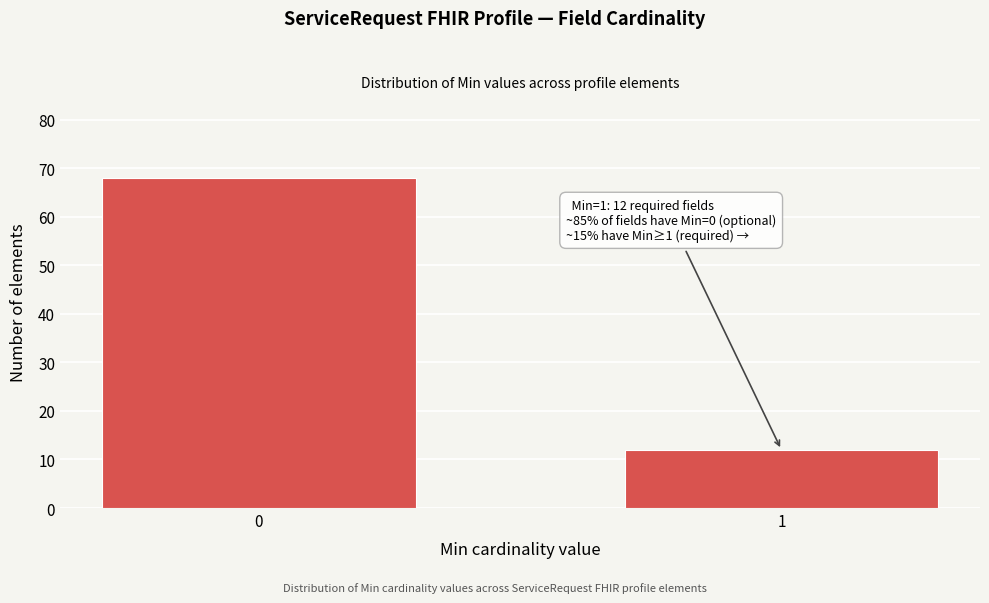

Reading left to right, what are all the values shown in this chart?

68	12